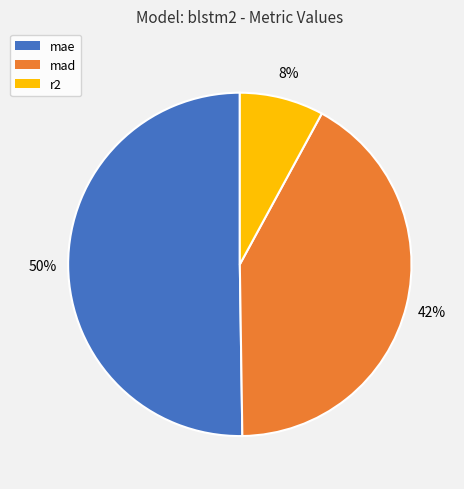

Approximately how many times larger is the value at mad compared to mae?

0.8